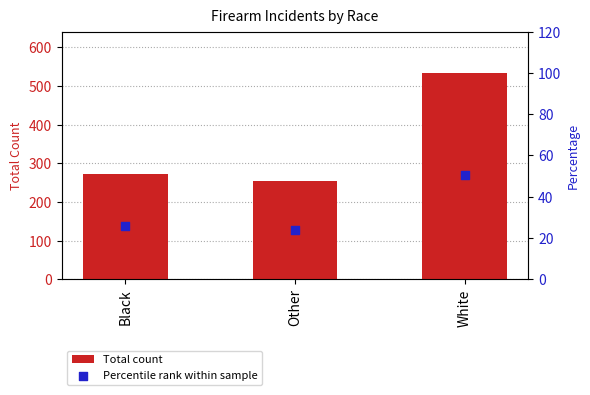

What are all the series names shown in the legend?

Total count, Percentile rank within sample